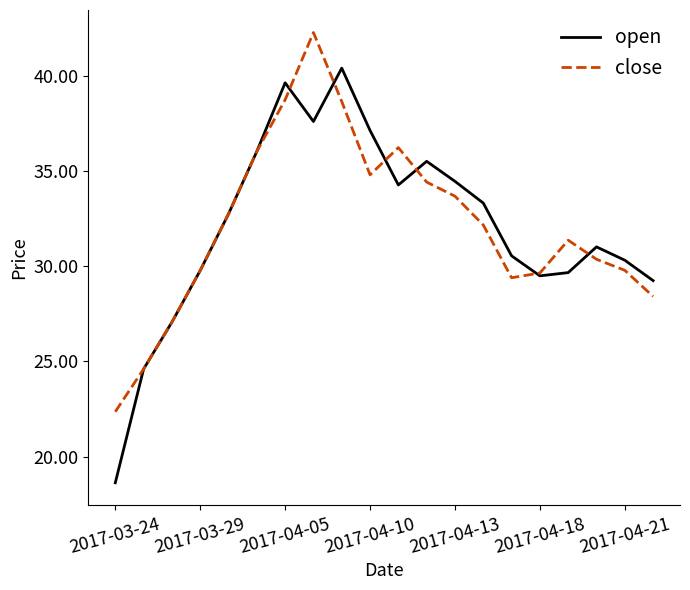

What is the minimum value for close?

22.4